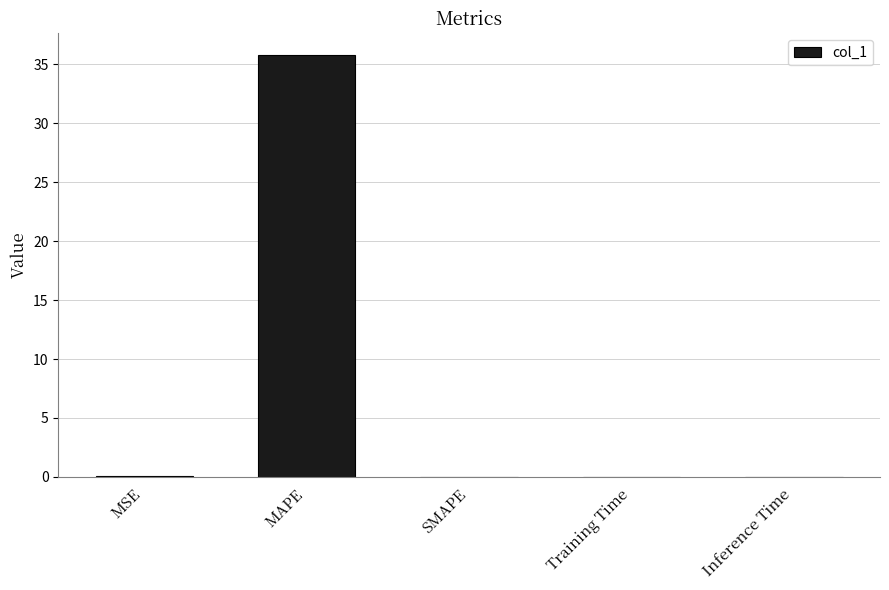

How many distinct data groups are displayed?

1